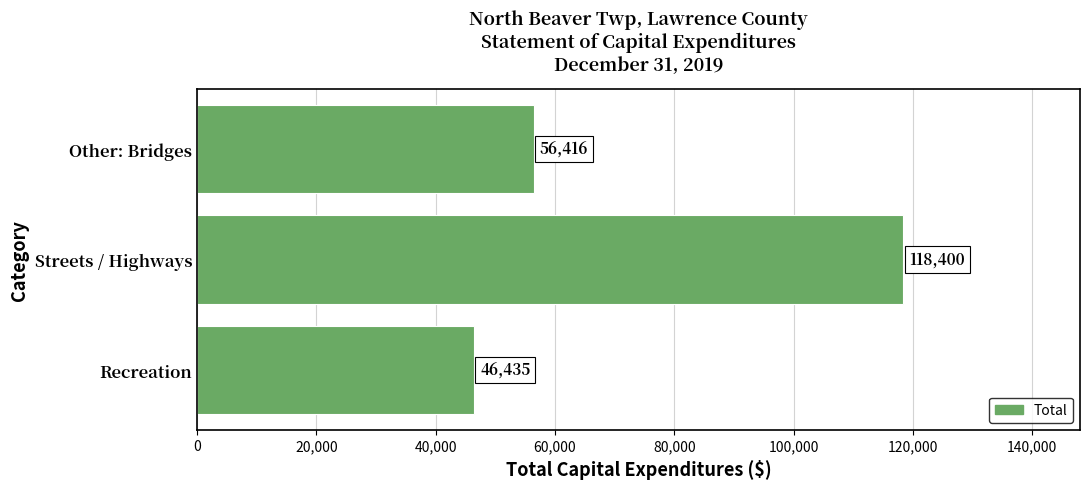

What is the average value?

73750